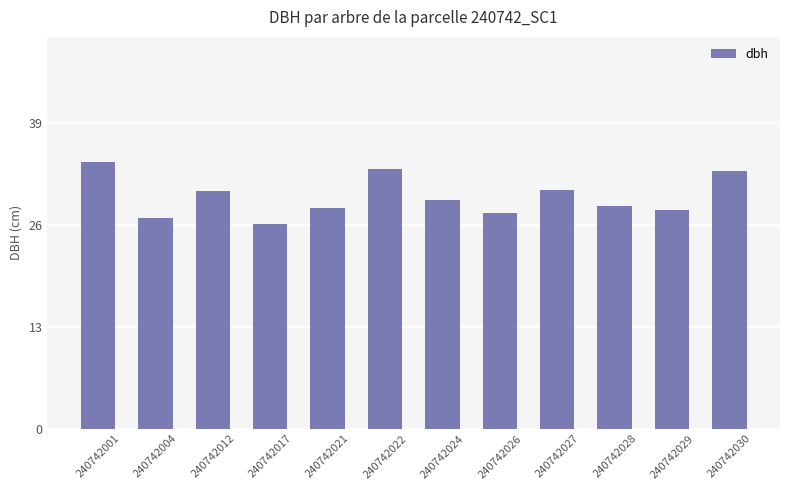

What is the change in value from 240742004 to 240742029?

+1.0